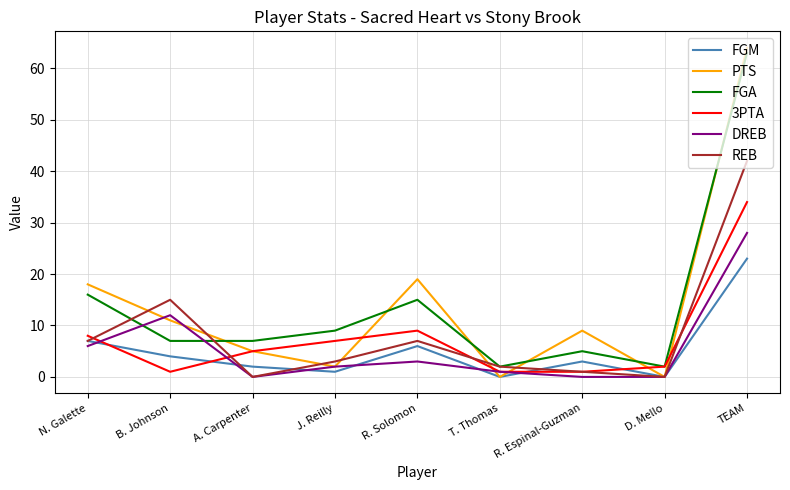

Where does the 3PTA series first go above 5?

N. Galette